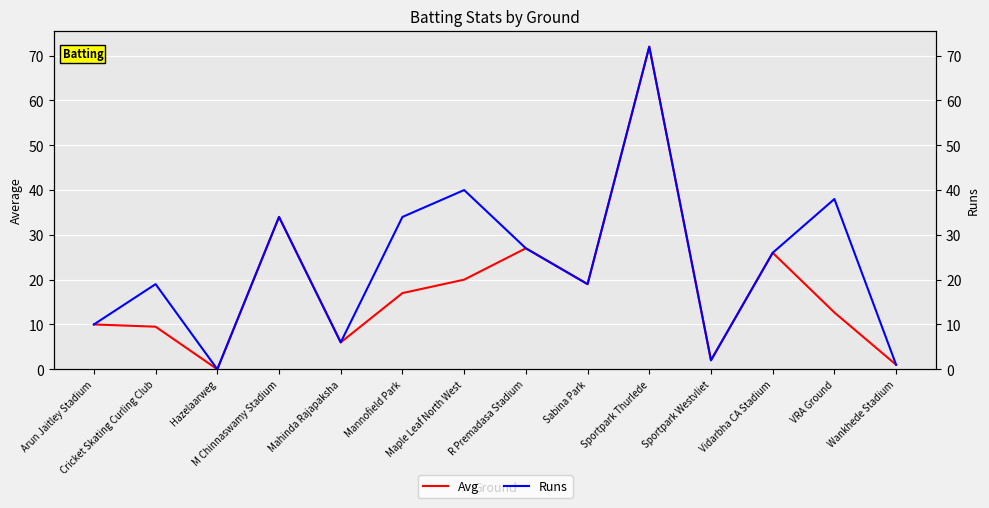

Where is the first local maximum for Avg?

M Chinnaswamy Stadium